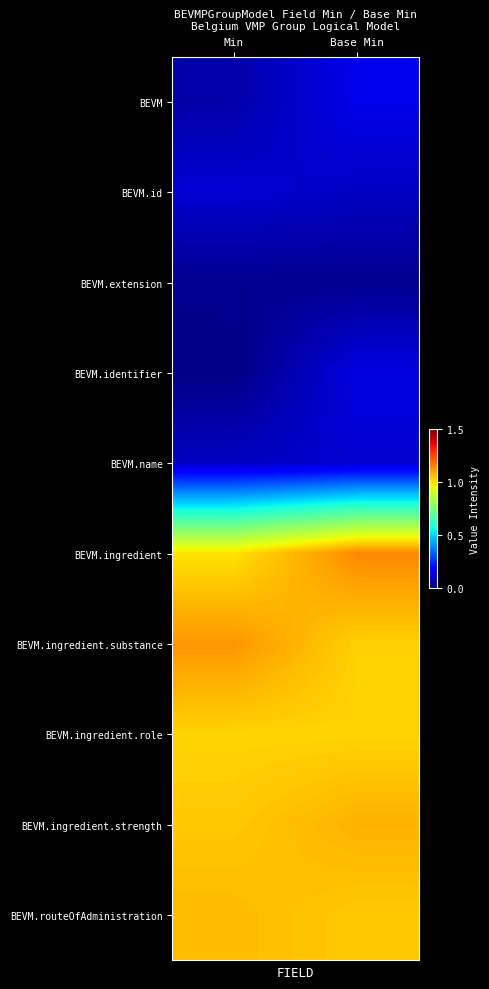

What is the greatest value displayed?

1.1